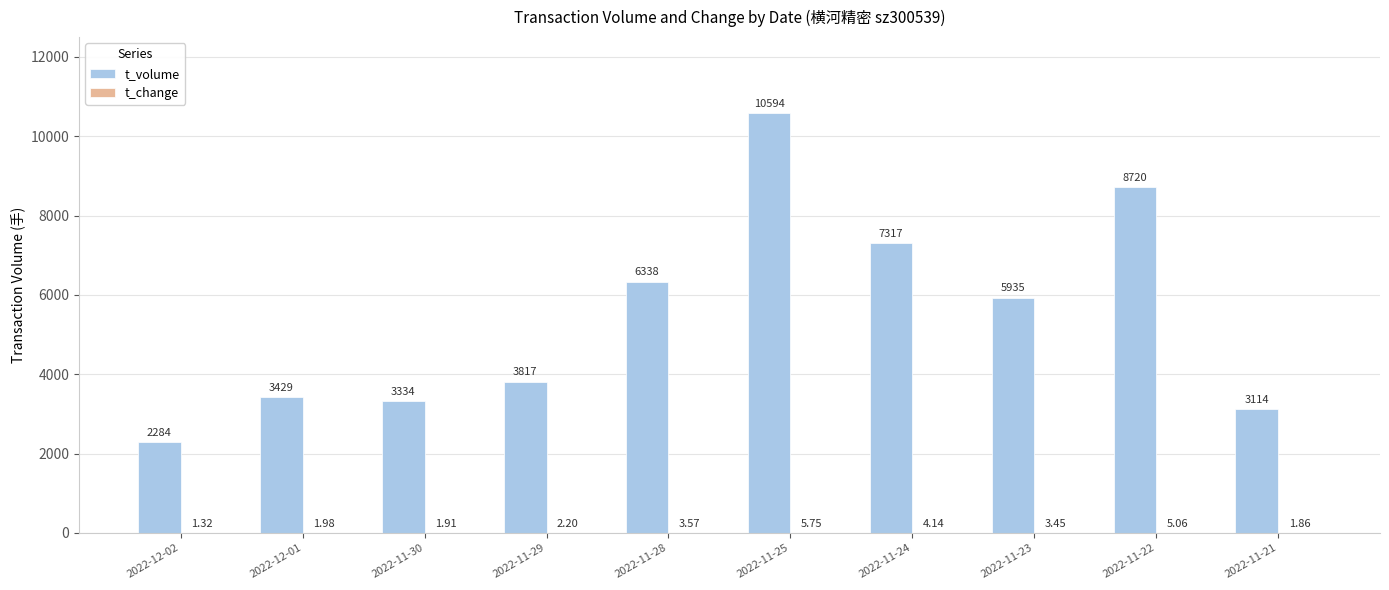

At which category is the sum across all series the highest?

2022-11-25